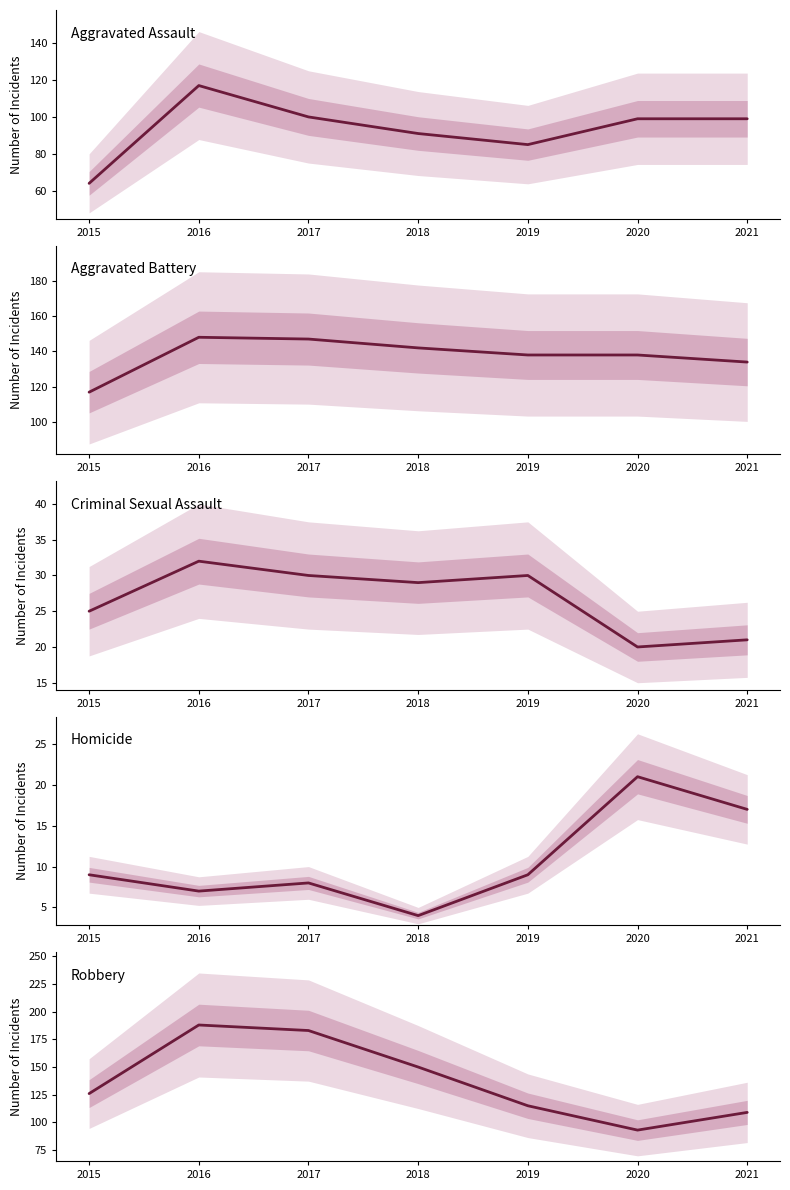

What is the minimum value shown in the chart?

4